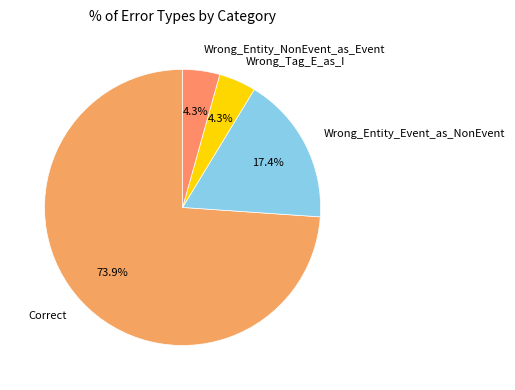

Is there a majority slice in this chart?

Yes